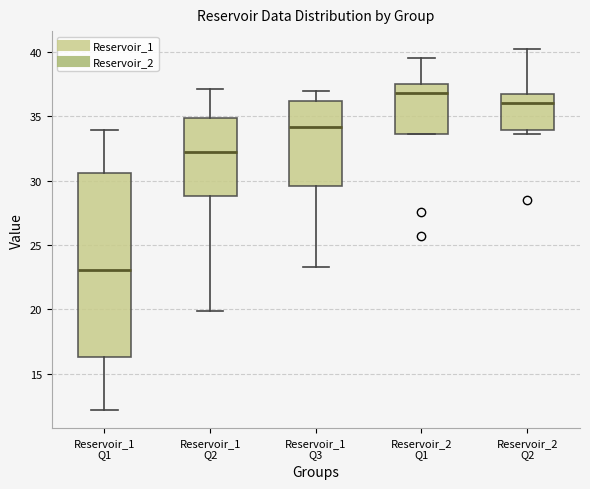

Reading left to right, read every box against the y-axis: the position of its median line, the range the box covers, and the ends of its whiskers. The values are not printed on the chart, so give them approximately, as read against the axis.

Reservoir_1 Q1: median 23.0, box 16.5 to 30.5, whiskers 12.0 to 34.0
Reservoir_1 Q2: median 32.0, box 29.0 to 35.0, whiskers 20.0 to 37.0
Reservoir_1 Q3: median 34.0, box 29.5 to 36.0, whiskers 23.5 to 37.0
Reservoir_2 Q1: median 37.0, box 33.5 to 37.5, whiskers 33.5 to 39.5
Reservoir_2 Q2: median 36.0, box 34.0 to 36.5, whiskers 33.5 to 40.0